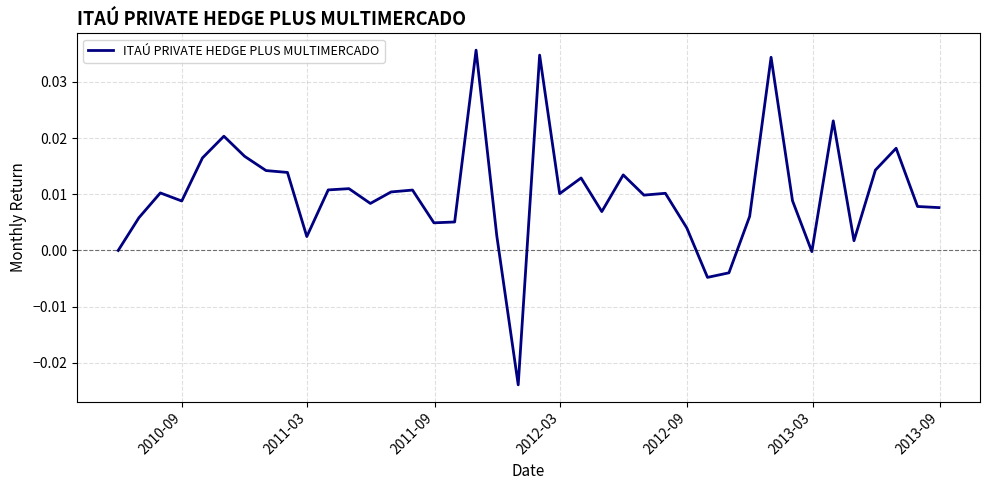

Does the chart have visible grid lines?

Yes